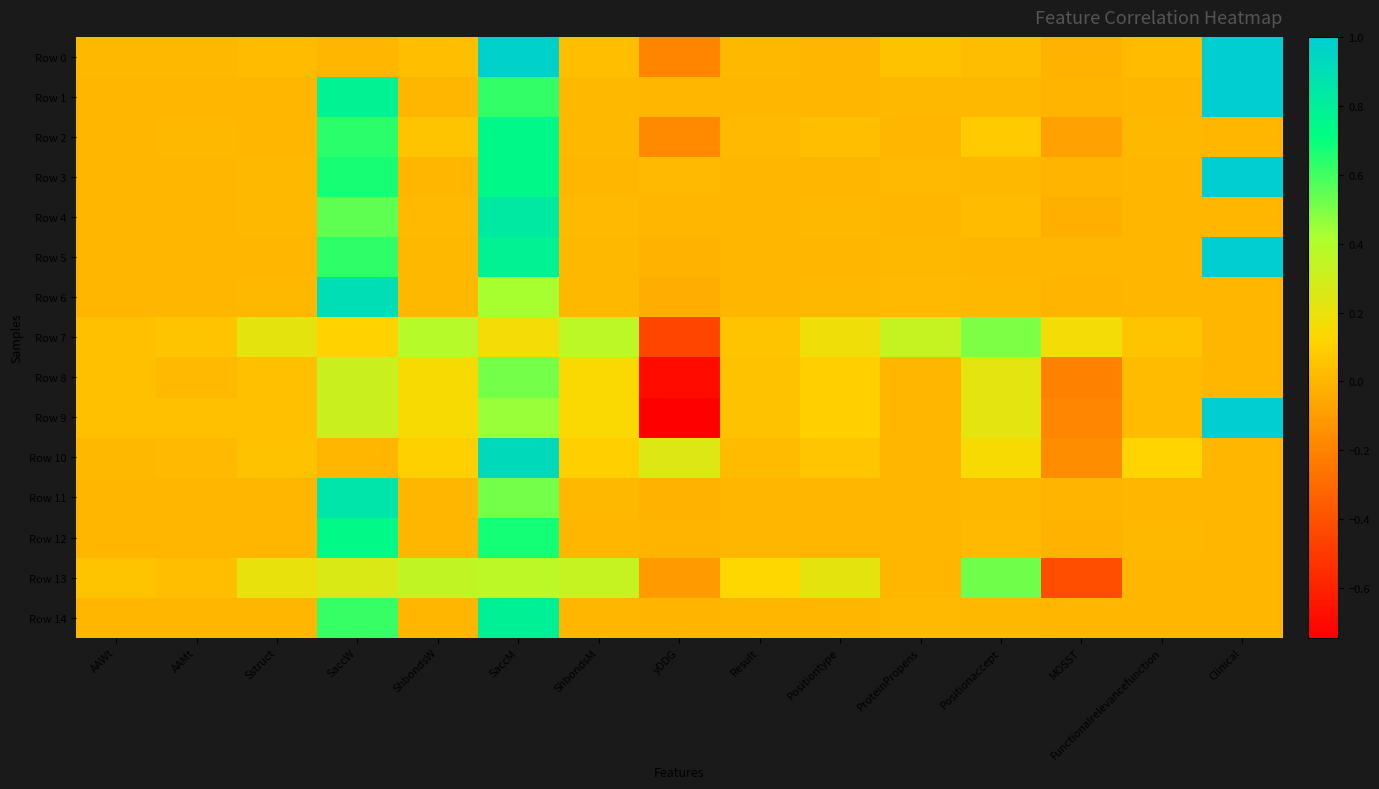

Reading right to left, transcribe all the data shown in this chart.

Row 0: Clinical=1.0	Functionalrelevancefunction=0.0	MOSST=-0.0	Positionaccept=0.0	ProteinPropens=0.1	Positiontype=0.0	Result=0.0	yDDG=-0.2	ShbondsM=0.0	SaccM=1.0	ShbondsW=0.0	SaccW=0.0	Sstruct=0.0	AAMt=0.0	AAWt=0.0
Row 1: Clinical=1.0	Functionalrelevancefunction=0.0	MOSST=-0.0	Positionaccept=0.0	ProteinPropens=0.0	Positiontype=0.0	Result=0.0	yDDG=0.0	ShbondsM=0.0	SaccM=0.6	ShbondsW=0.0	SaccW=0.8	Sstruct=0.0	AAMt=0.0	AAWt=0.0
Row 2: Clinical=0.0	Functionalrelevancefunction=0.0	MOSST=-0.1	Positionaccept=0.1	ProteinPropens=0.0	Positiontype=0.0	Result=0.0	yDDG=-0.2	ShbondsM=0.0	SaccM=0.7	ShbondsW=0.1	SaccW=0.6	Sstruct=0.0	AAMt=0.0	AAWt=0.0
Row 3: Clinical=1.0	Functionalrelevancefunction=0.0	MOSST=-0.0	Positionaccept=0.0	ProteinPropens=0.0	Positiontype=0.0	Result=0.0	yDDG=0.0	ShbondsM=0.0	SaccM=0.7	ShbondsW=0.0	SaccW=0.7	Sstruct=0.0	AAMt=0.0	AAWt=0.0
Row 4: Clinical=0.0	Functionalrelevancefunction=0.0	MOSST=-0.0	Positionaccept=0.0	ProteinPropens=0.0	Positiontype=0.0	Result=0.0	yDDG=0.0	ShbondsM=0.0	SaccM=0.8	ShbondsW=0.0	SaccW=0.5	Sstruct=0.0	AAMt=0.0	AAWt=0.0
Row 5: Clinical=1.0	Functionalrelevancefunction=0.0	MOSST=0.0	Positionaccept=0.0	ProteinPropens=0.0	Positiontype=0.0	Result=0.0	yDDG=-0.0	ShbondsM=0.0	SaccM=0.8	ShbondsW=0.0	SaccW=0.6	Sstruct=0.0	AAMt=0.0	AAWt=0.0
Row 6: Clinical=0.0	Functionalrelevancefunction=0.0	MOSST=-0.0	Positionaccept=0.0	ProteinPropens=0.0	Positiontype=0.0	Result=0.0	yDDG=-0.0	ShbondsM=0.0	SaccM=0.4	ShbondsW=0.0	SaccW=0.9	Sstruct=0.0	AAMt=0.0	AAWt=0.0
Row 7: Clinical=0.0	Functionalrelevancefunction=0.1	MOSST=0.2	Positionaccept=0.5	ProteinPropens=0.3	Positiontype=0.2	Result=0.1	yDDG=-0.4	ShbondsM=0.4	SaccM=0.2	ShbondsW=0.4	SaccW=0.1	Sstruct=0.2	AAMt=0.1	AAWt=0.0
Row 8: Clinical=0.0	Functionalrelevancefunction=0.0	MOSST=-0.2	Positionaccept=0.2	ProteinPropens=0.0	Positiontype=0.1	Result=0.0	yDDG=-0.7	ShbondsM=0.1	SaccM=0.5	ShbondsW=0.2	SaccW=0.3	Sstruct=0.0	AAMt=0.0	AAWt=0.0
Row 9: Clinical=1.0	Functionalrelevancefunction=0.0	MOSST=-0.2	Positionaccept=0.2	ProteinPropens=0.0	Positiontype=0.1	Result=0.0	yDDG=-0.7	ShbondsM=0.1	SaccM=0.5	ShbondsW=0.2	SaccW=0.3	Sstruct=0.0	AAMt=0.0	AAWt=0.0
Row 10: Clinical=0.0	Functionalrelevancefunction=0.1	MOSST=-0.2	Positionaccept=0.2	ProteinPropens=0.0	Positiontype=0.1	Result=0.0	yDDG=0.2	ShbondsM=0.1	SaccM=0.9	ShbondsW=0.1	SaccW=0.0	Sstruct=0.0	AAMt=0.0	AAWt=0.0
Row 11: Clinical=0.0	Functionalrelevancefunction=0.0	MOSST=-0.0	Positionaccept=0.0	ProteinPropens=0.0	Positiontype=0.0	Result=0.0	yDDG=-0.0	ShbondsM=0.0	SaccM=0.5	ShbondsW=0.0	SaccW=0.9	Sstruct=0.0	AAMt=0.0	AAWt=0.0
Row 12: Clinical=0.0	Functionalrelevancefunction=0.0	MOSST=-0.0	Positionaccept=0.0	ProteinPropens=0.0	Positiontype=0.0	Result=0.0	yDDG=-0.0	ShbondsM=0.0	SaccM=0.7	ShbondsW=0.0	SaccW=0.7	Sstruct=0.0	AAMt=0.0	AAWt=0.0
Row 13: Clinical=0.0	Functionalrelevancefunction=0.0	MOSST=-0.4	Positionaccept=0.5	ProteinPropens=0.0	Positiontype=0.2	Result=0.1	yDDG=-0.1	ShbondsM=0.3	SaccM=0.4	ShbondsW=0.4	SaccW=0.3	Sstruct=0.2	AAMt=0.0	AAWt=0.1
Row 14: Clinical=0.0	Functionalrelevancefunction=0.0	MOSST=0.0	Positionaccept=0.0	ProteinPropens=0.0	Positiontype=0.0	Result=0.0	yDDG=-0.0	ShbondsM=0.0	SaccM=0.8	ShbondsW=0.0	SaccW=0.6	Sstruct=0.0	AAMt=0.0	AAWt=0.0